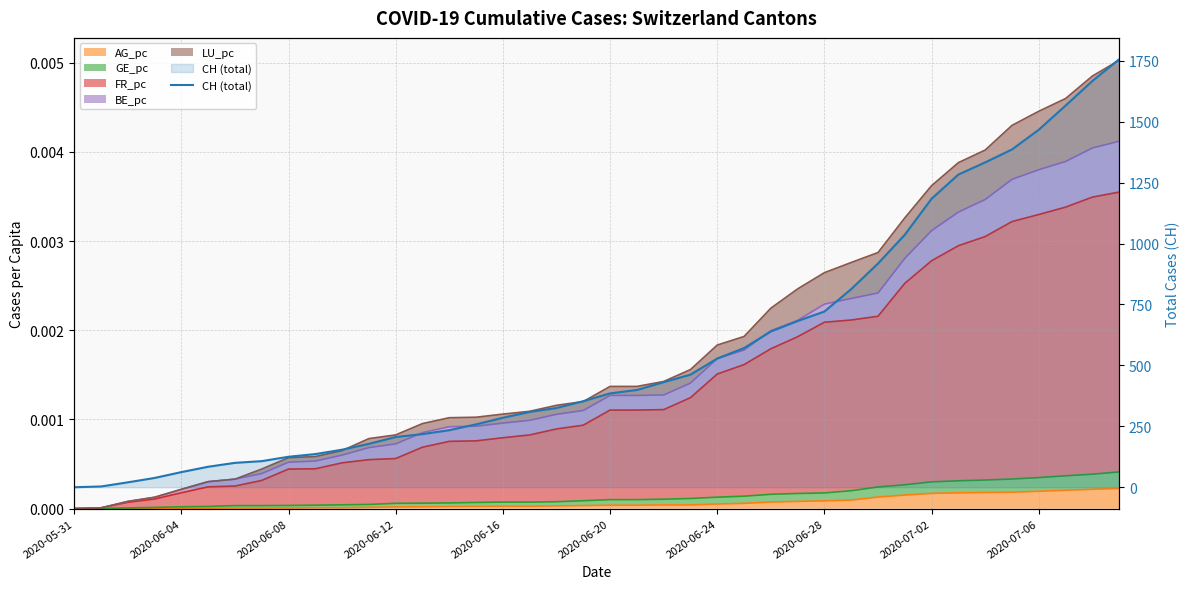

How many lines are shown in the chart?

1